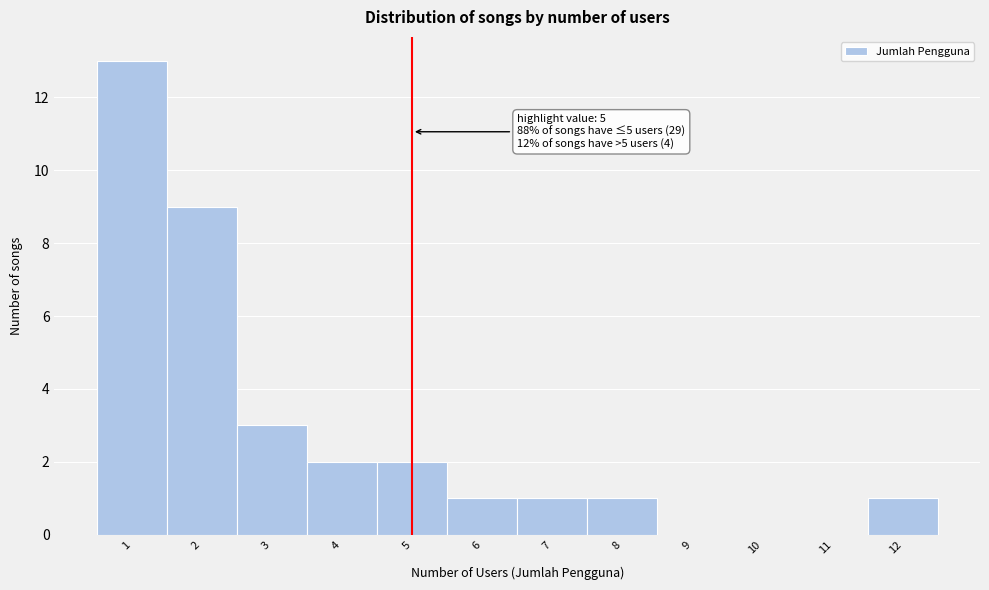

Over which range of the x-axis is the bar tallest?

0.5 to 1.5